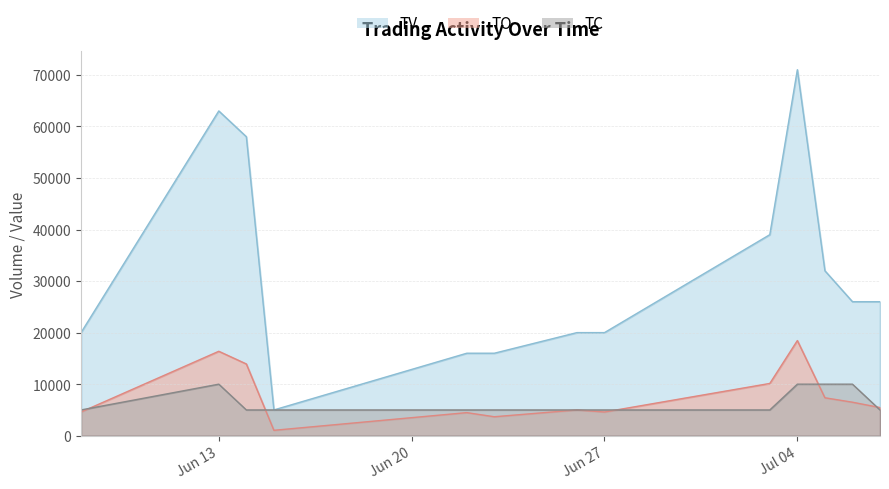

True or false: TO has a value of 4480 at 2017-06-22.

True